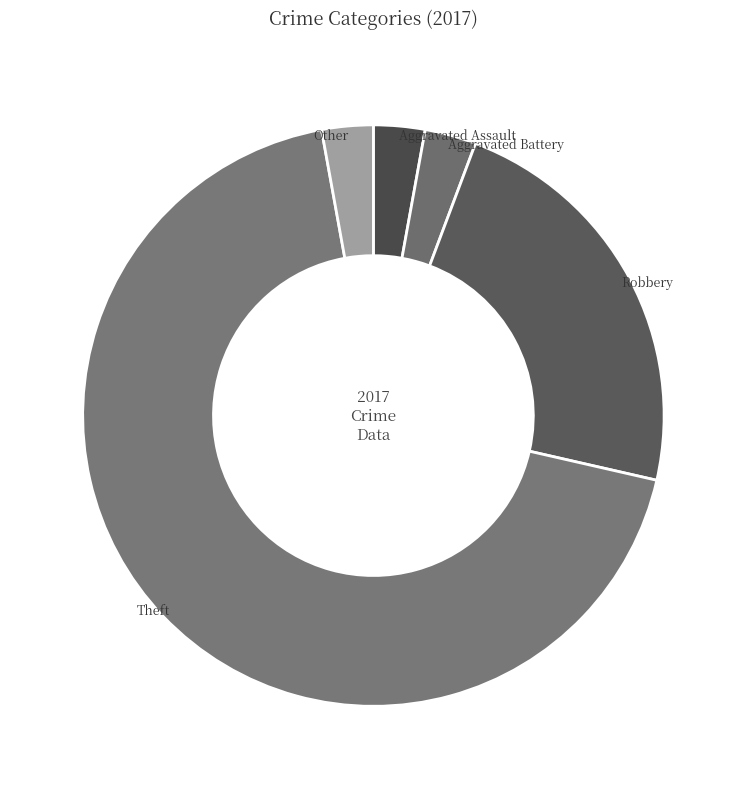

Combined, do Aggravated Battery and Aggravated Assault account for over 50%?

No